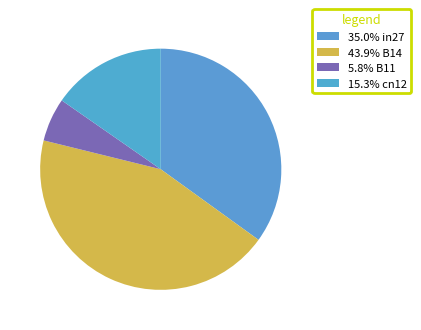

How many slices are in this pie chart?

4